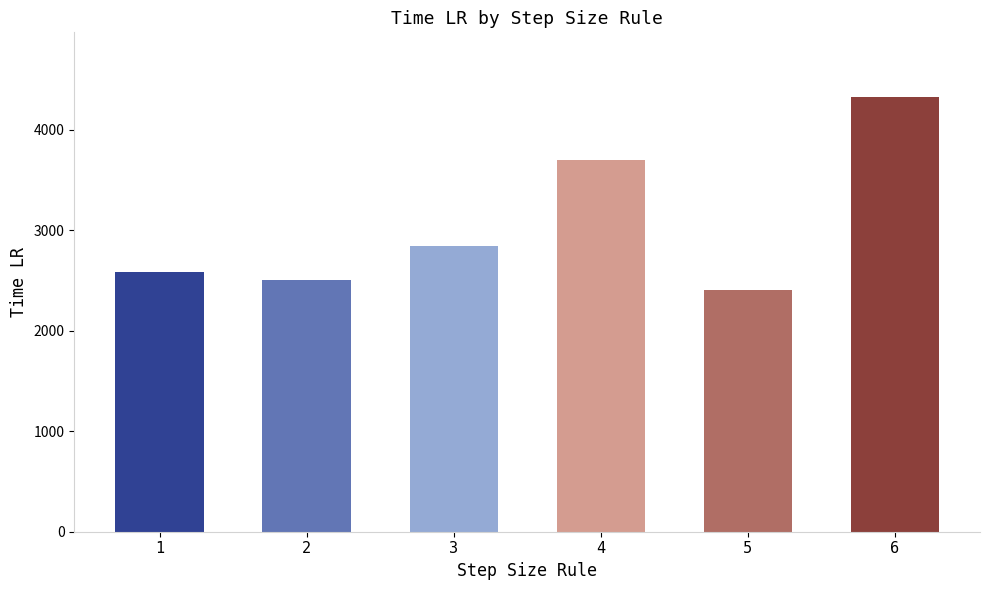

How many values are below 2844?

3